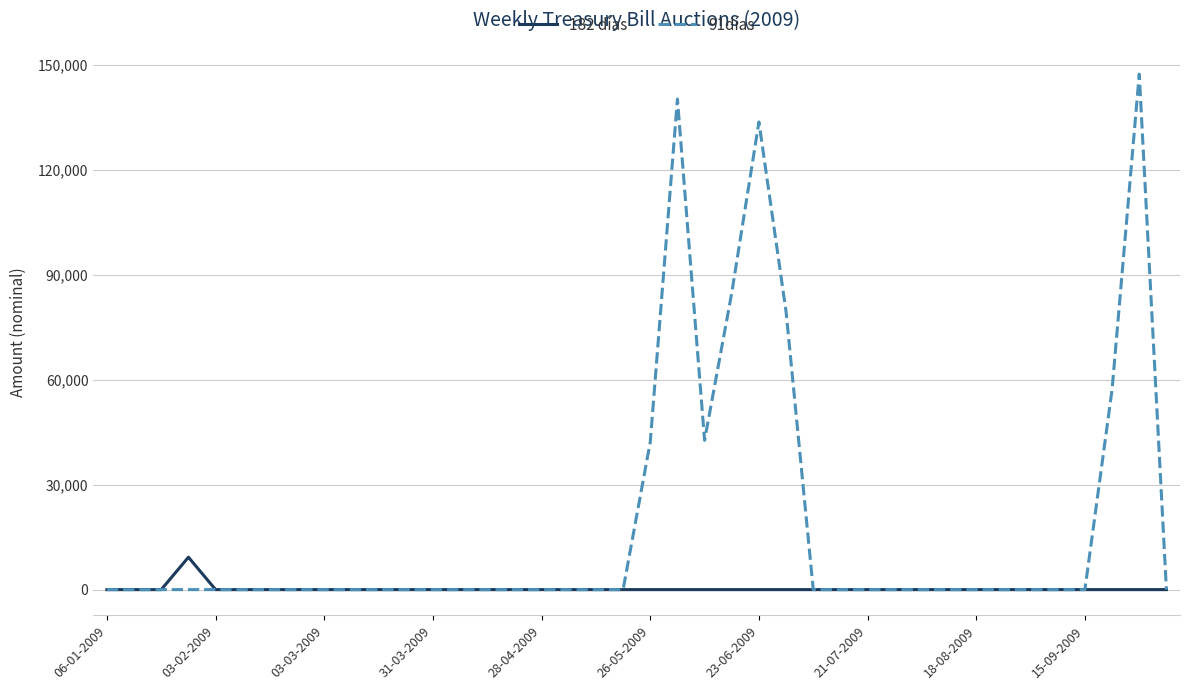

Rank the series by their average value, from lowest to highest.

182 días, 91días